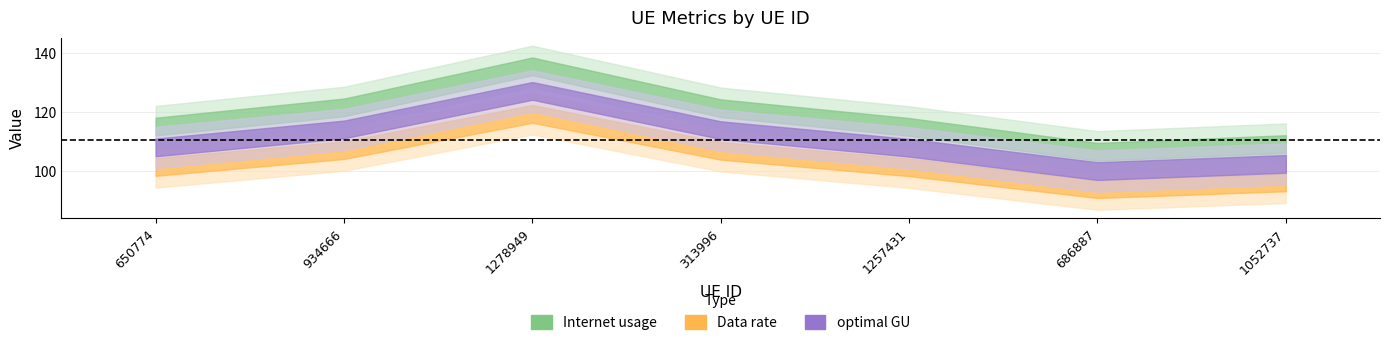

At which label does optimal GU reach its peak?

1278949